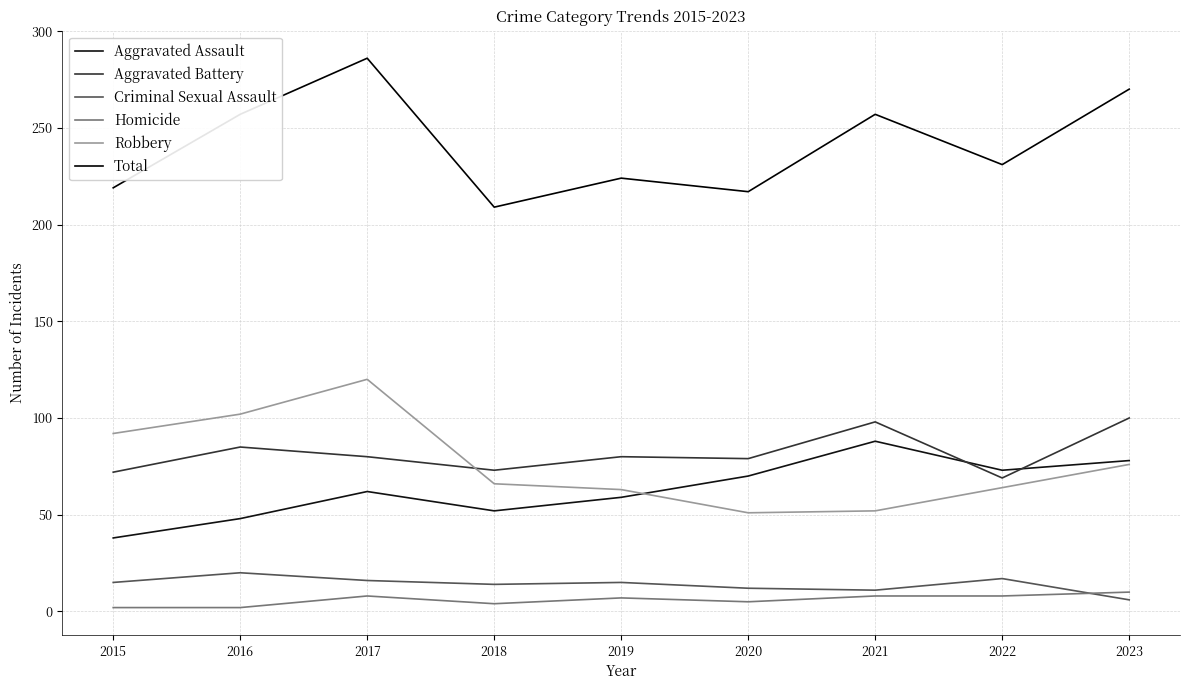

True or false: Criminal Sexual Assault has more than 0 interior local peaks.

True